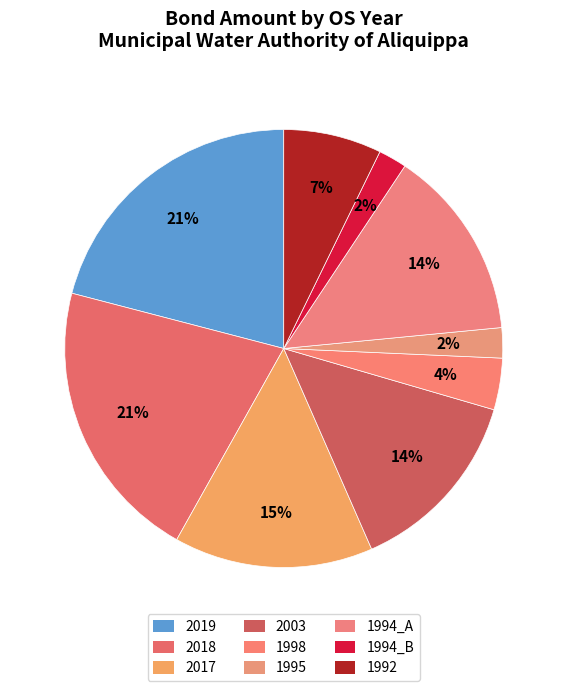

To the nearest percent, what is the average slice percentage?

11%